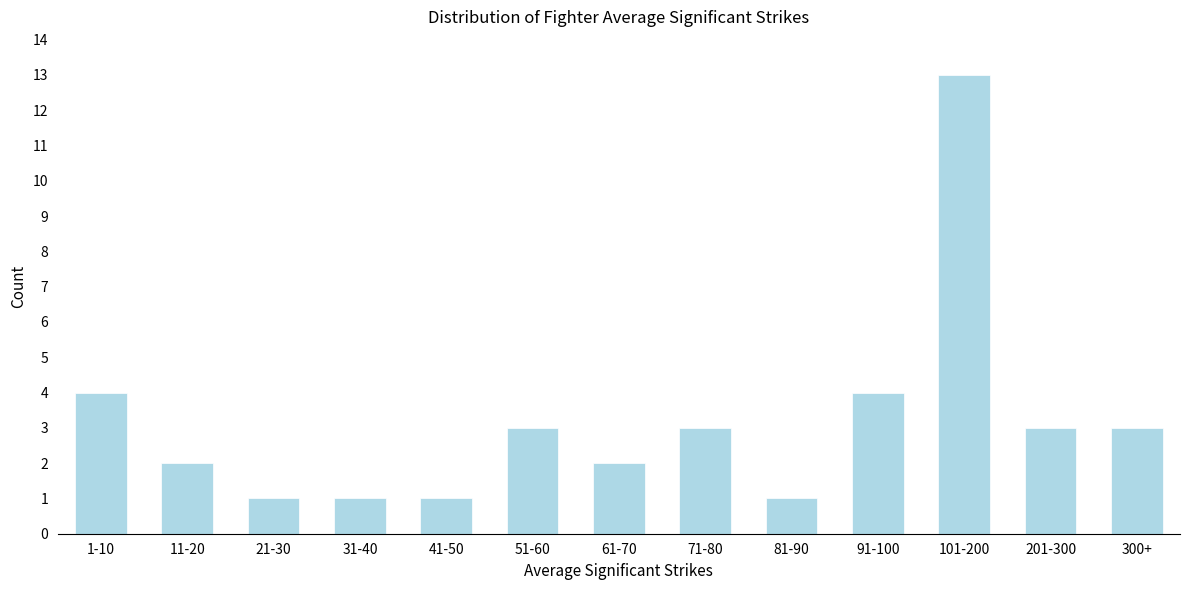

Reading left to right, extract all data points from this chart.

4	2	1	1	1	3	2	3	1	4	13	3	3